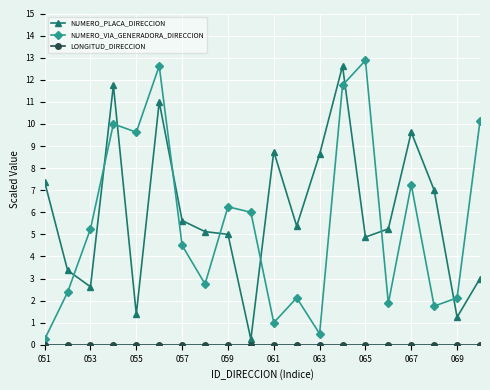

What is the highest value of the NUMERO_PLACA_DIRECCION series?

12.6